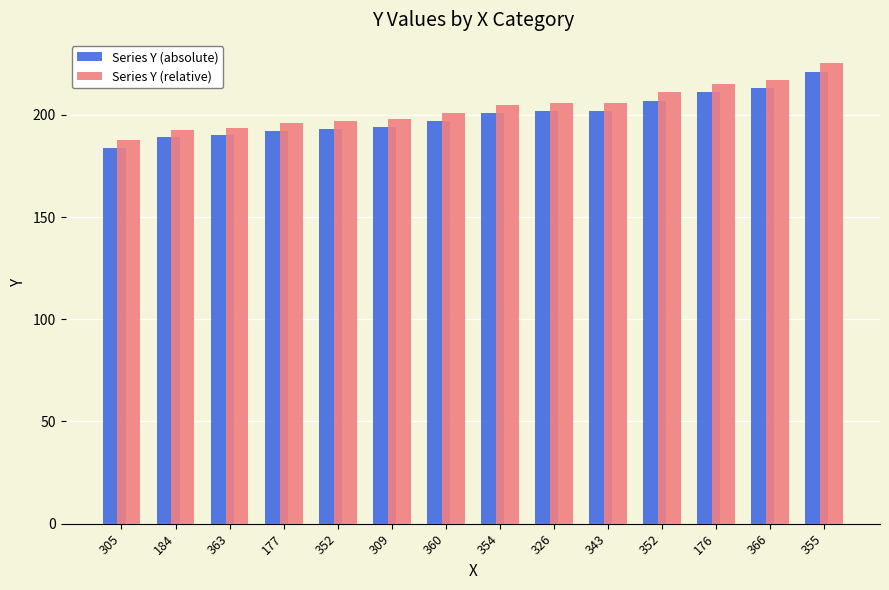

Which series has the largest total across all categories?

Series Y (relative)